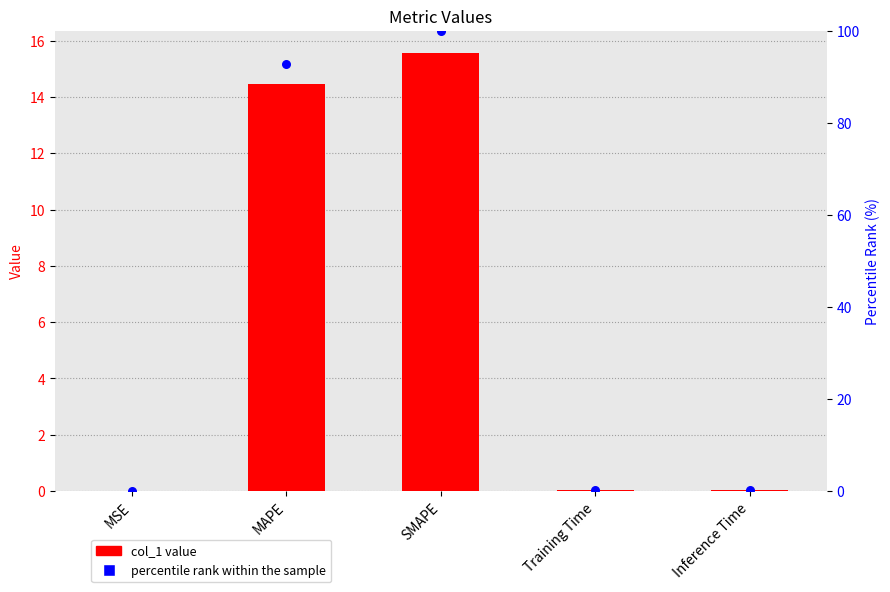

At which category is the sum across all series the highest?

SMAPE